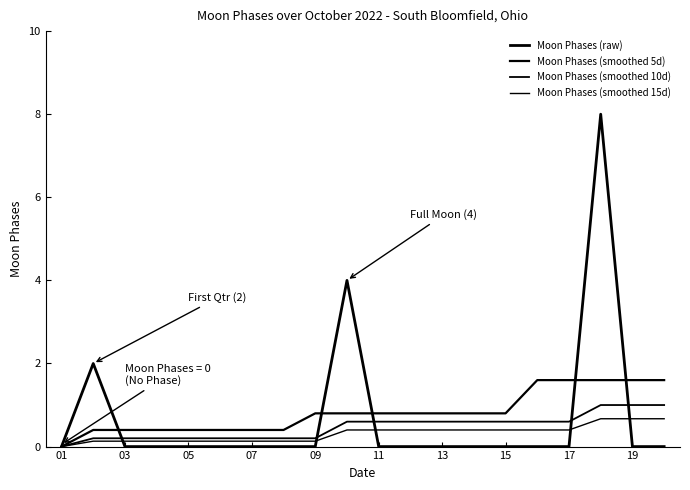

Which series has the largest range (max minus min)?

Moon Phases (raw)